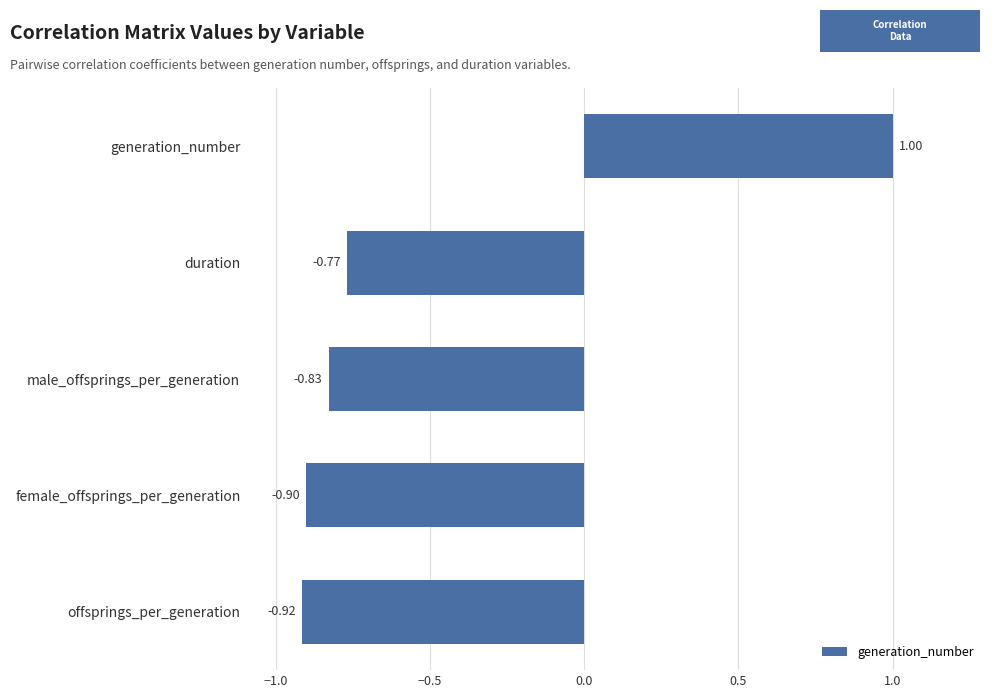

How many bars are there in total?

5